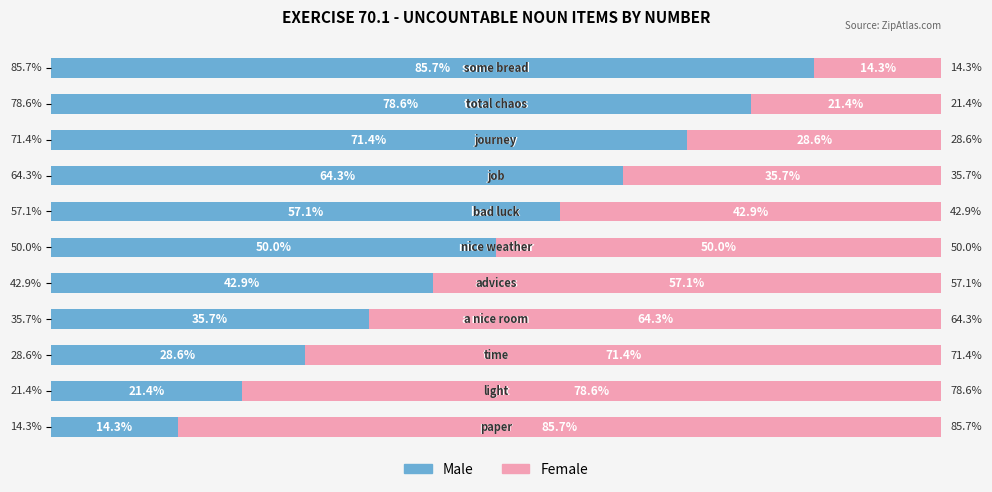

At which category is the sum across all series the highest?

3